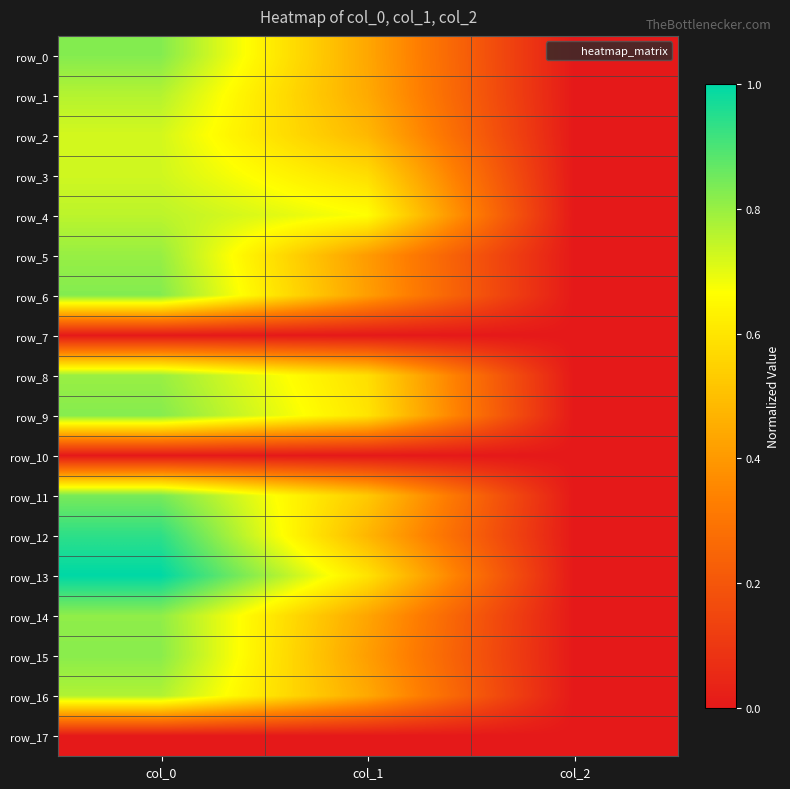

List the labels in order of row_14 value, largest first.

col_0, col_1, col_2